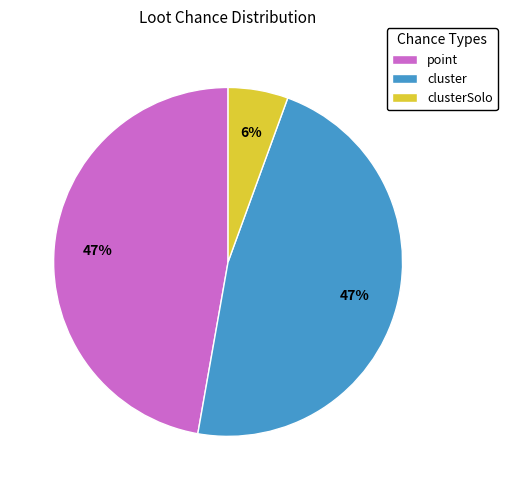

To the nearest percent, what is the average slice percentage?

33%